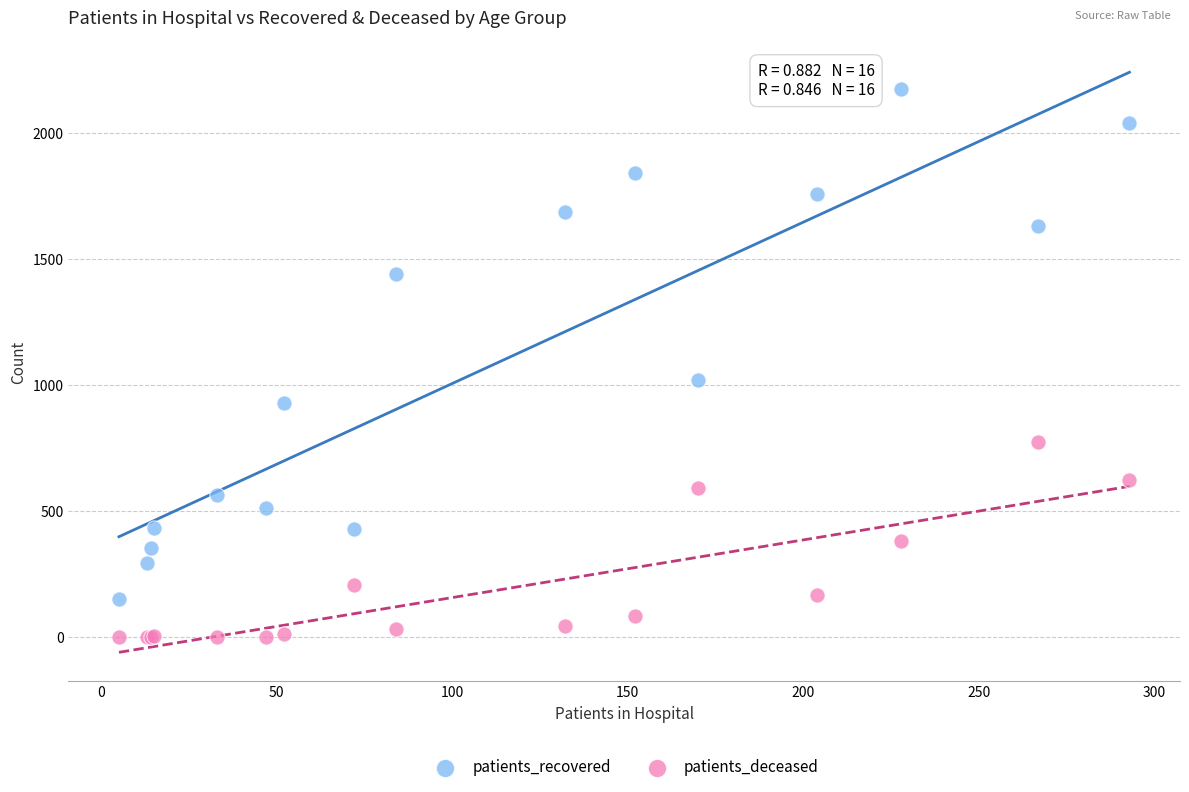

What are all the series names shown in the legend?

patients_recovered, patients_deceased